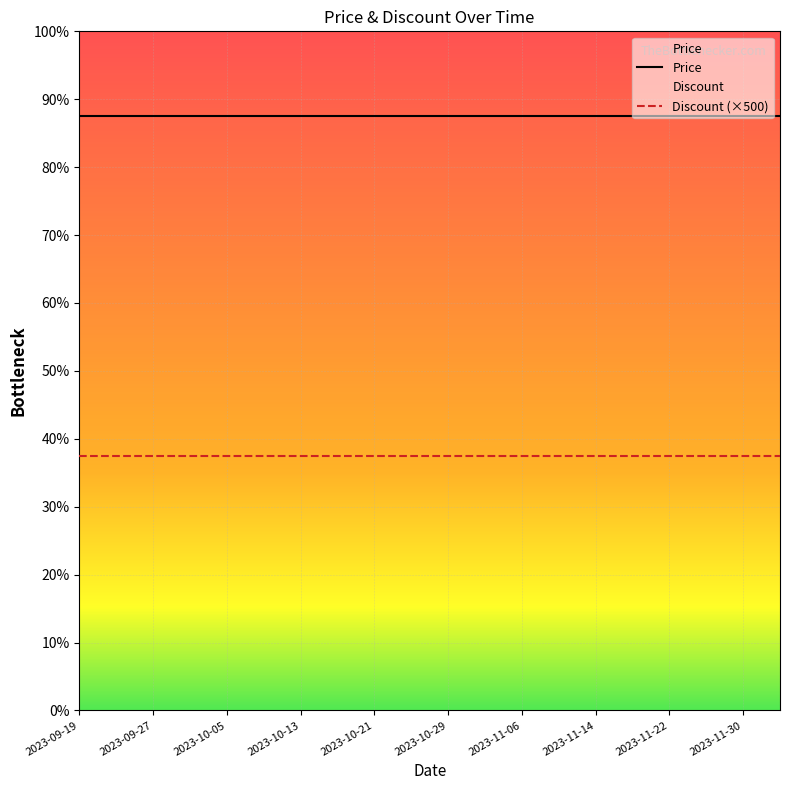

True or false: Discount and Price cross at least once.

False